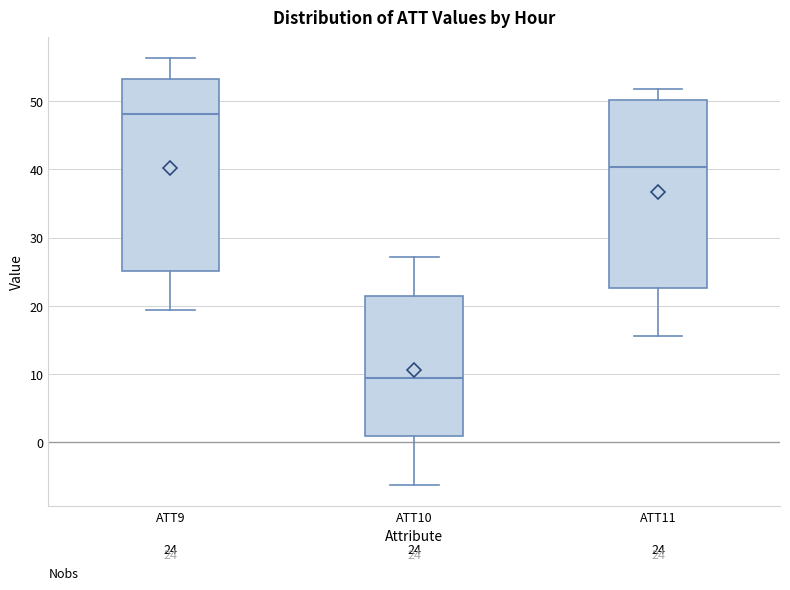

Which box has the lowest median line?

ATT10